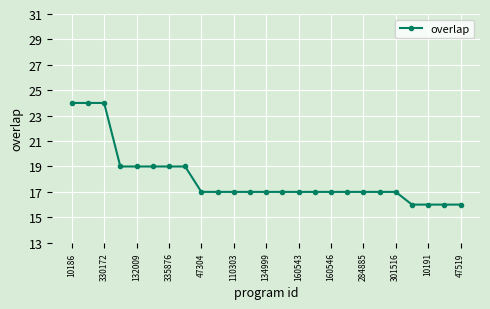

Reading left to right, list all the values displayed in this chart.

24	24	24	19	19	19	19	19	17	17	17	17	17	17	17	17	17	17	17	17	17	16	16	16	16